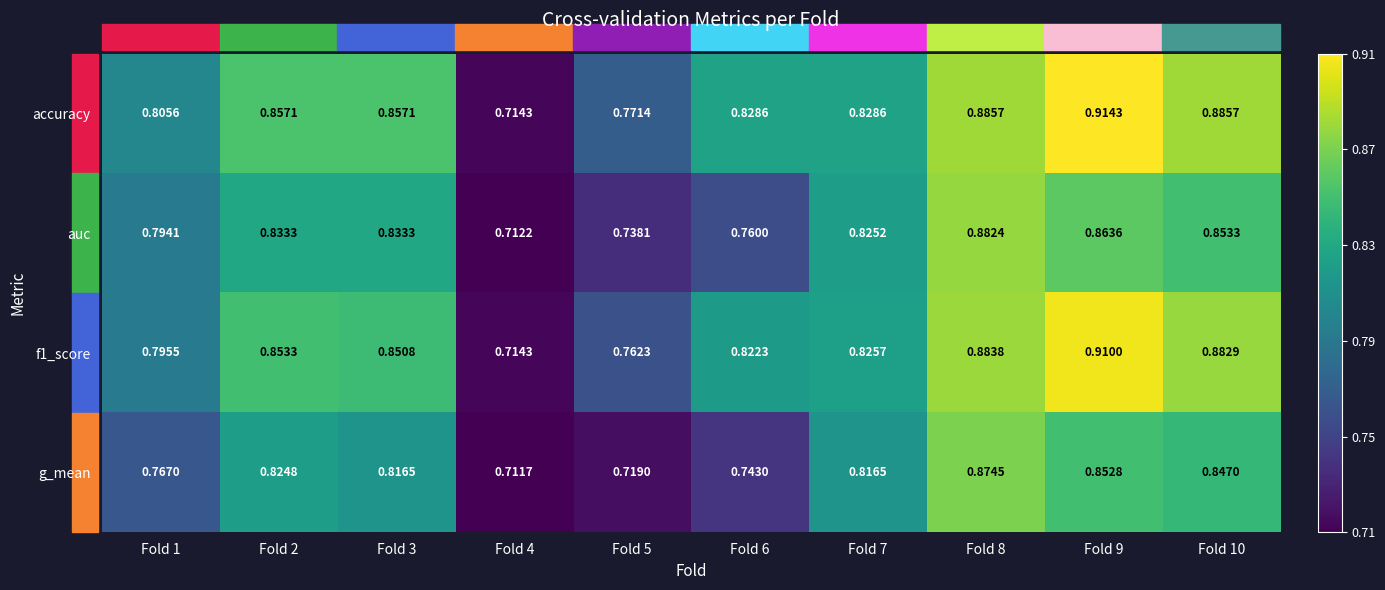

What is the total value across all series at Fold 8?

3.5